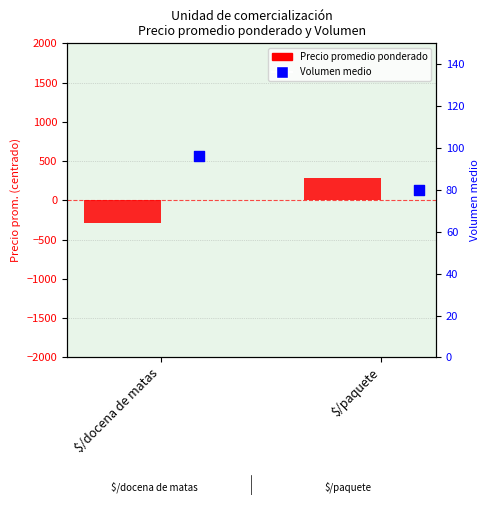

Is the value of Volumen medio at $/docena de matas greater than the value of Precio promedio ponderado at $/docena de matas?

Yes